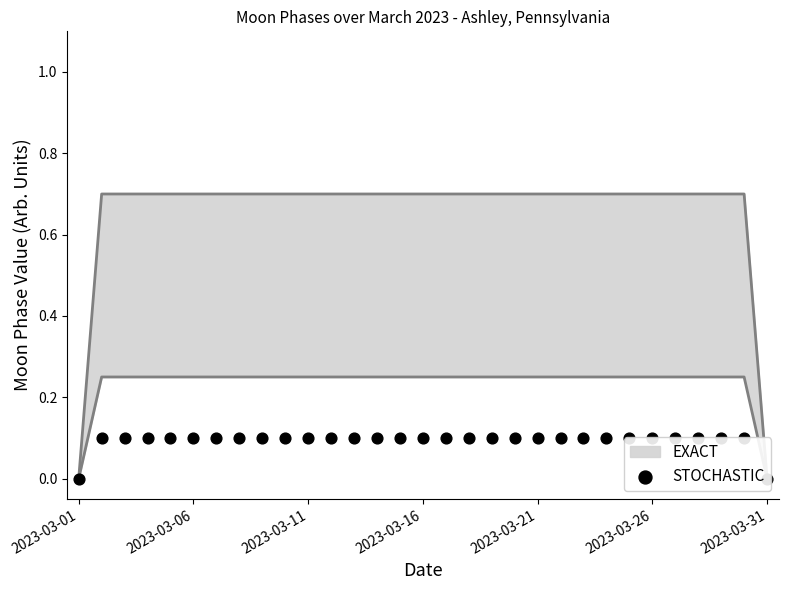

Between 14 and 26, which is larger?

14